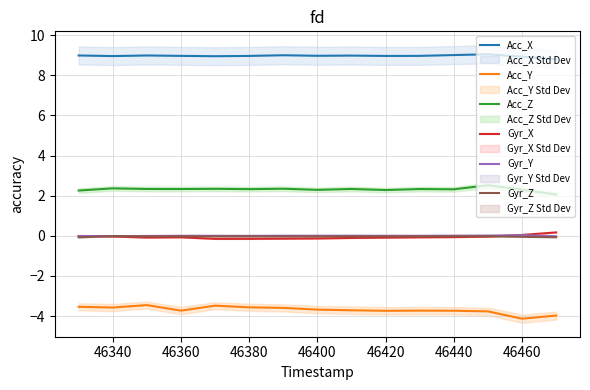

What is the minimum value shown in the chart?

-4.1